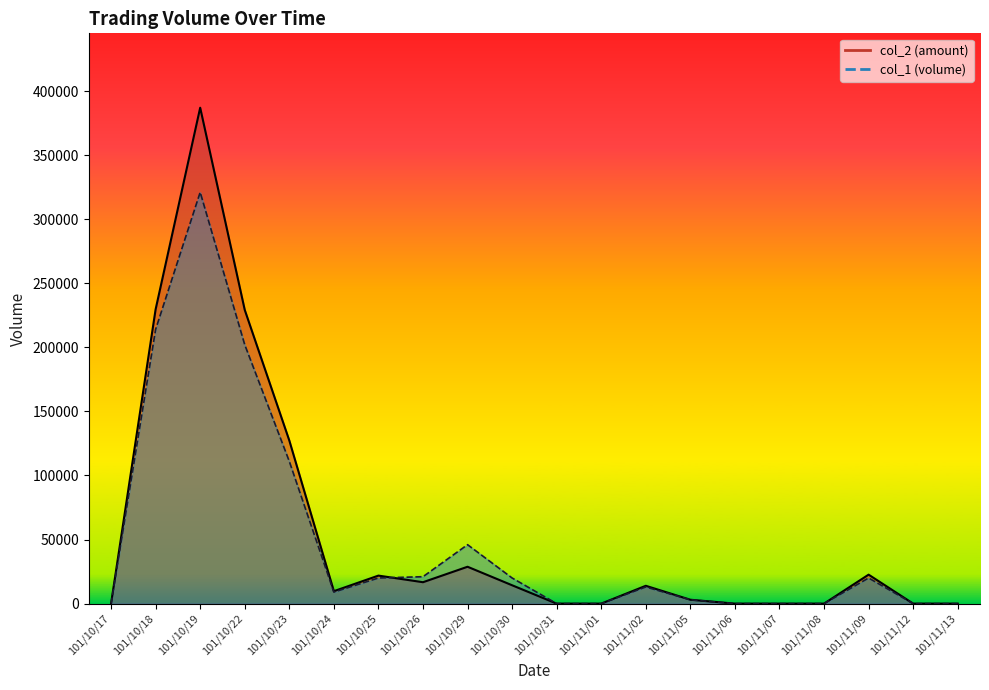

What position from the right is 101/11/12?

2